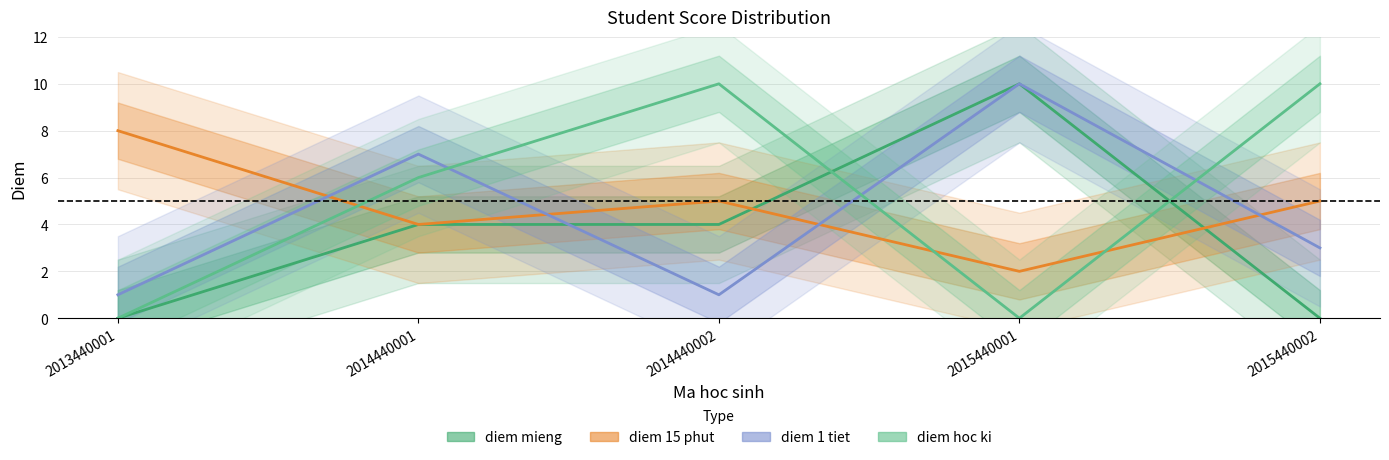

At which category is the sum across all series the highest?

2015440001